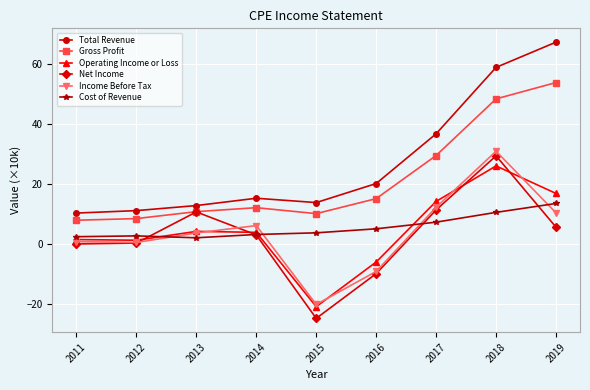

What is the difference between the highest and lowest values at 2011?

10.3